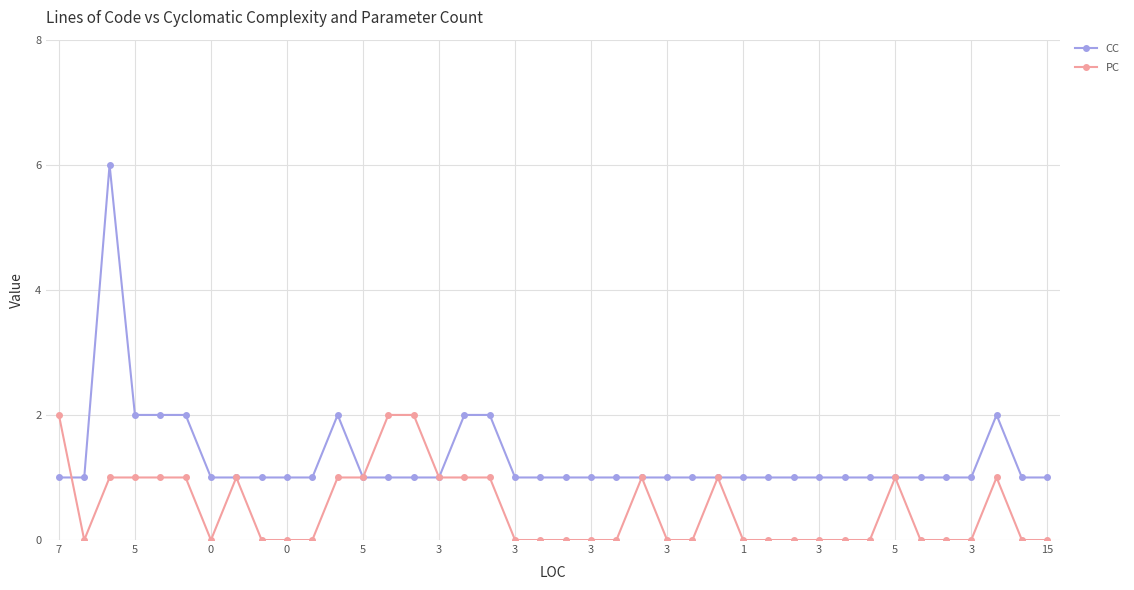

Reading left to right, extract all data points from this chart.

CC: 1	1	6	2	2	2	1	1	1	1	1	2	1	1	1	1	2	2	1	1	1	1	1	1	1	1	1	1	1	1	1	1	1	1	1	1	1	2	1	1
PC: 2	0	1	1	1	1	0	1	0	0	0	1	1	2	2	1	1	1	0	0	0	0	0	1	0	0	1	0	0	0	0	0	0	1	0	0	0	1	0	0